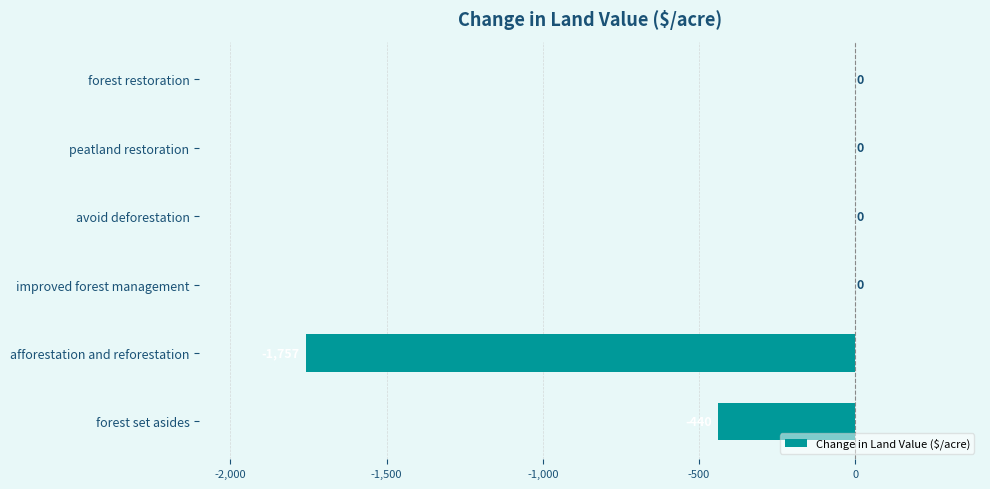

Read the value at afforestation and reforestation.

-1757.4